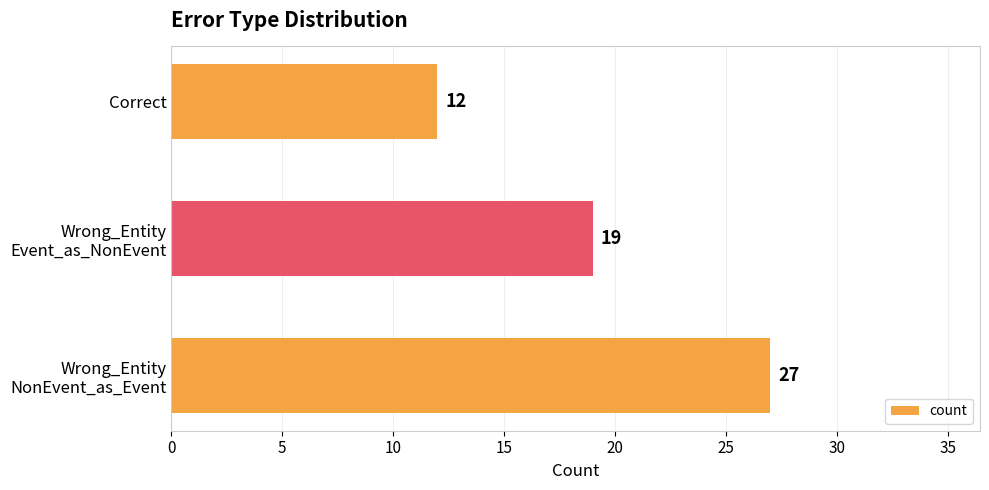

At which category does the chart reach its minimum across all series?

Correct